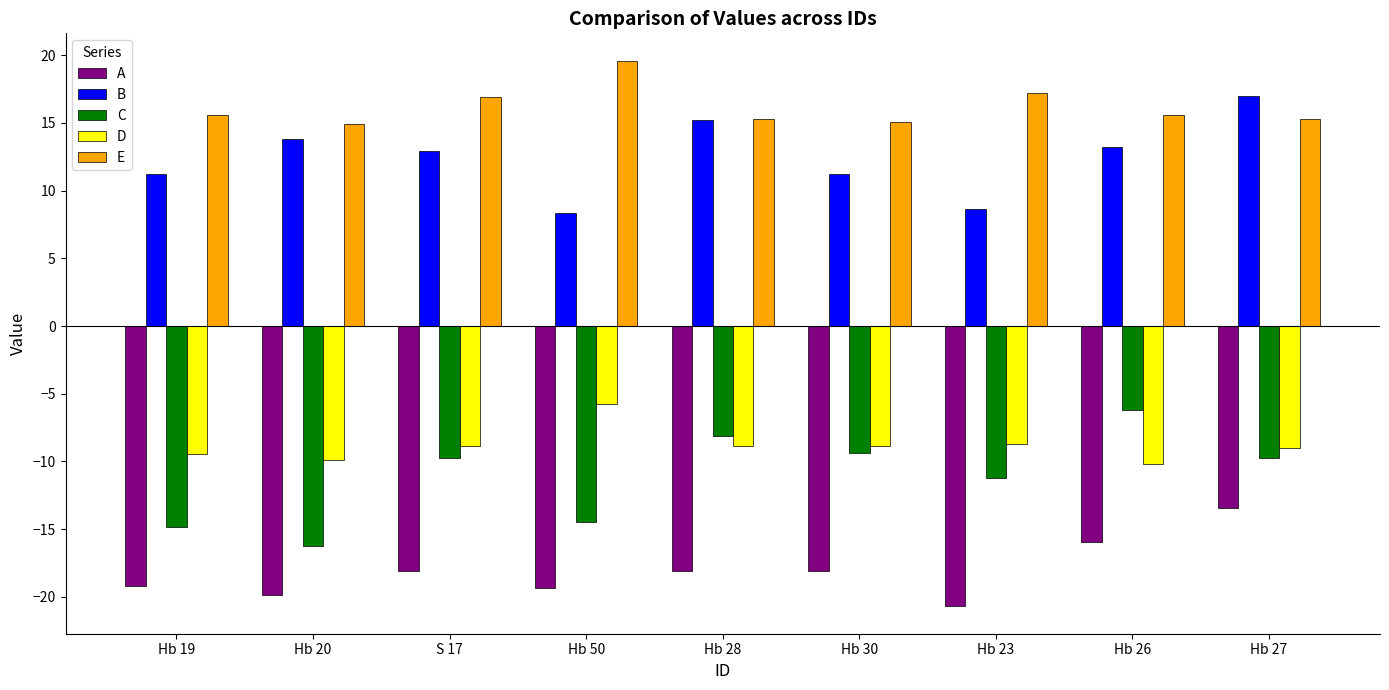

What is the sum of all C values?

-100.0